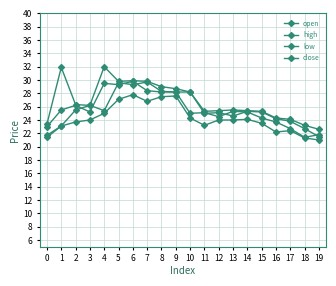

How many values in the high series exceed 26?

10